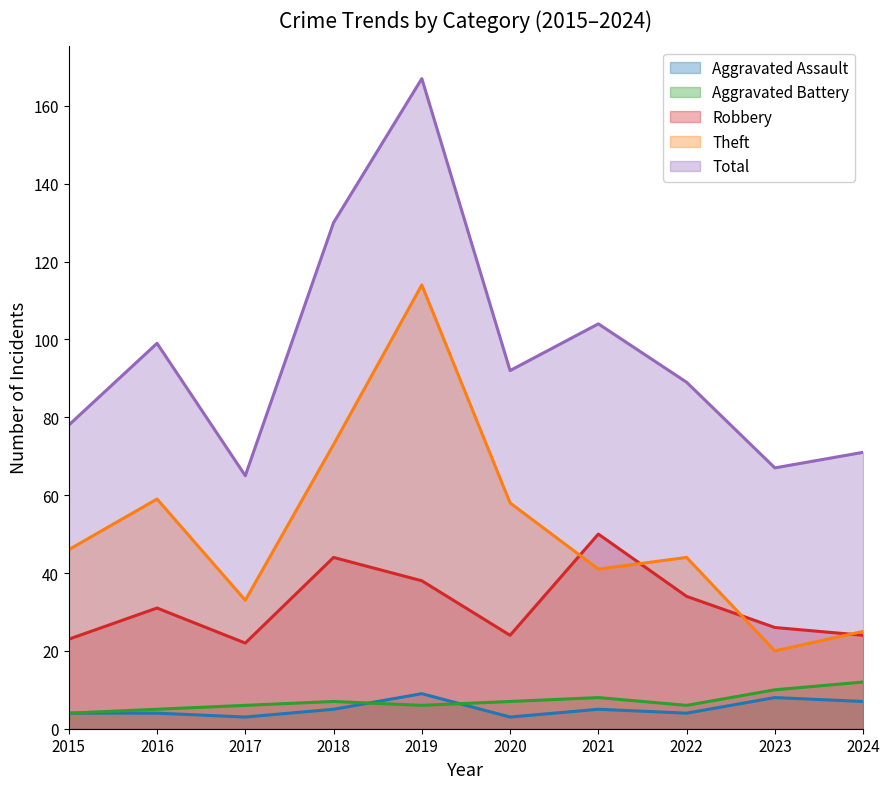

What is the spread (max minus min) of values at 2021?

99